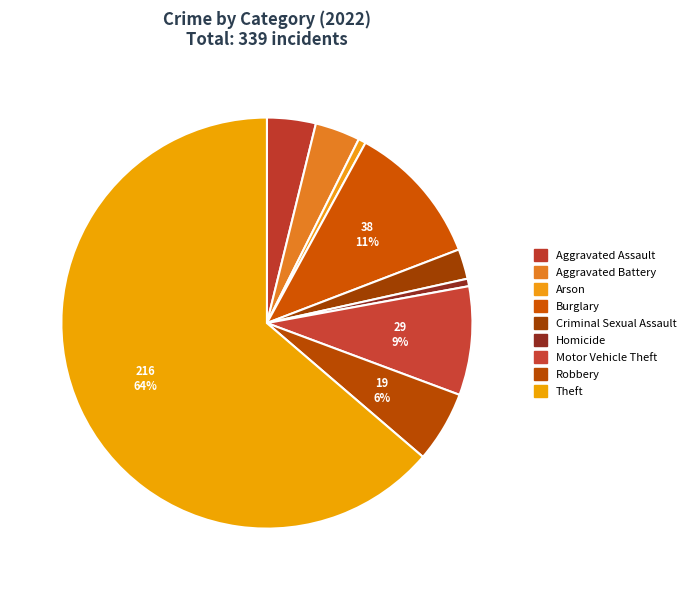

To the nearest percent, what percentage of the pie is Aggravated Battery?

4%